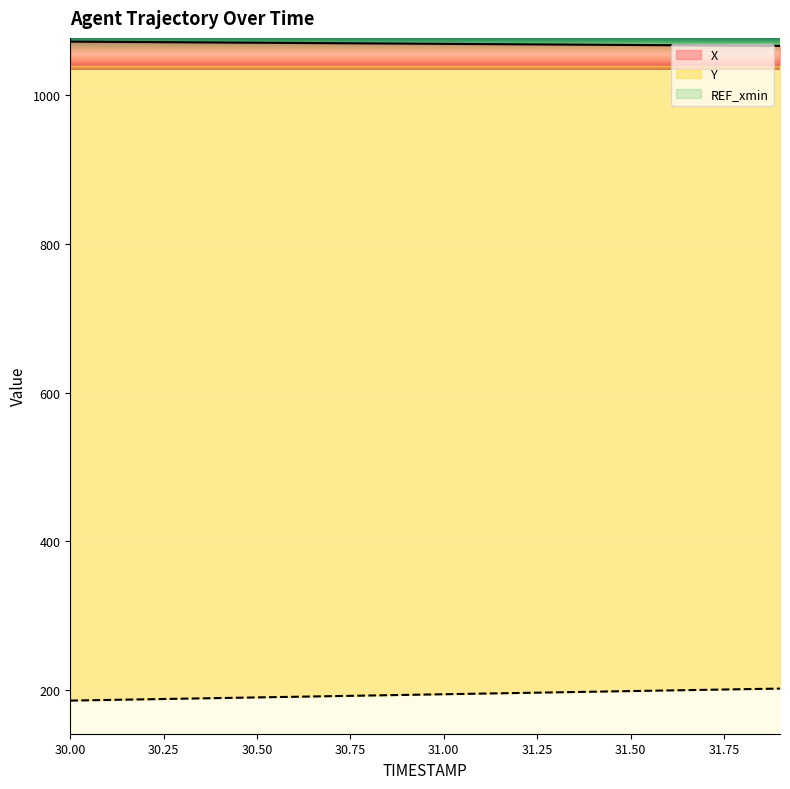

What position from the left is 31.9?

20